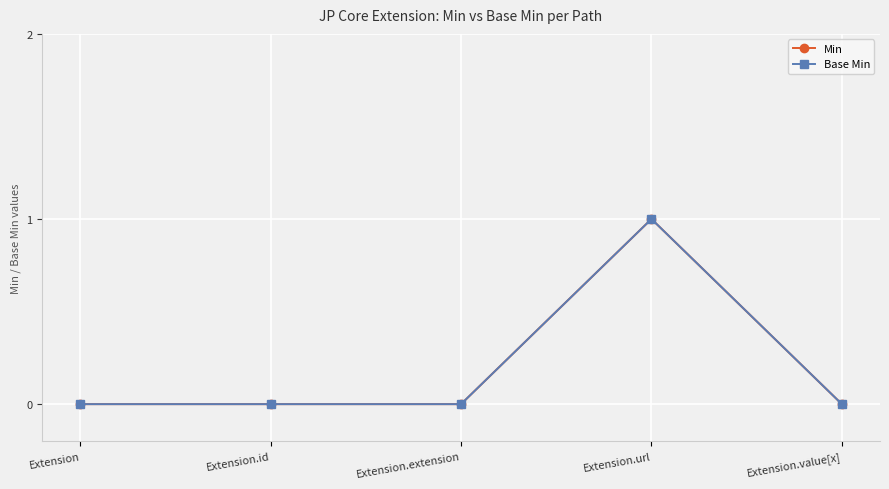

Which series has the largest range (max minus min)?

Min